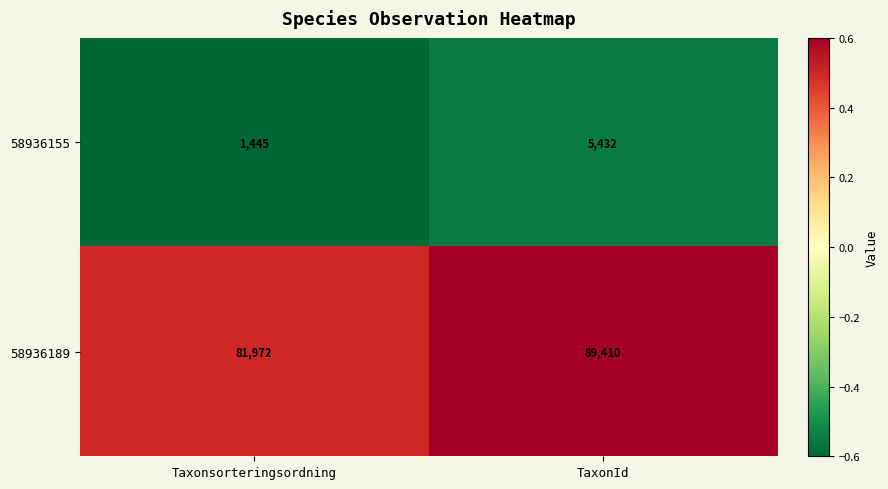

List the series in order of their overall mean, highest first.

58936189, 58936155